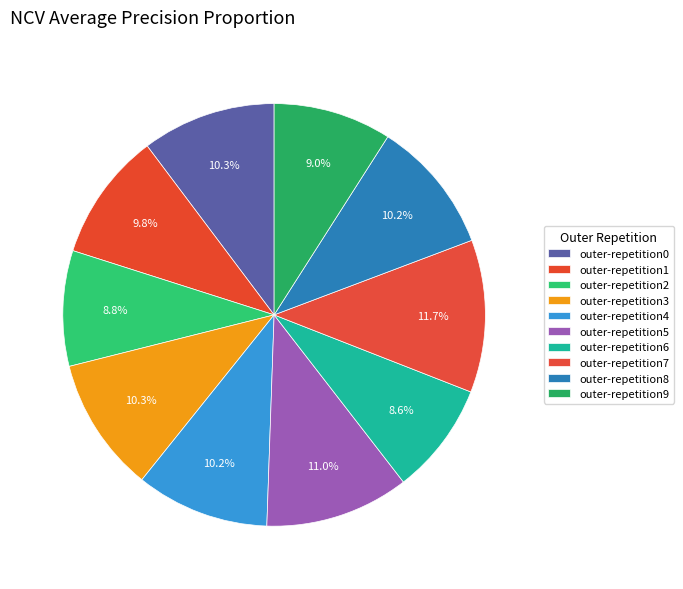

Count the number of slices in the pie.

10